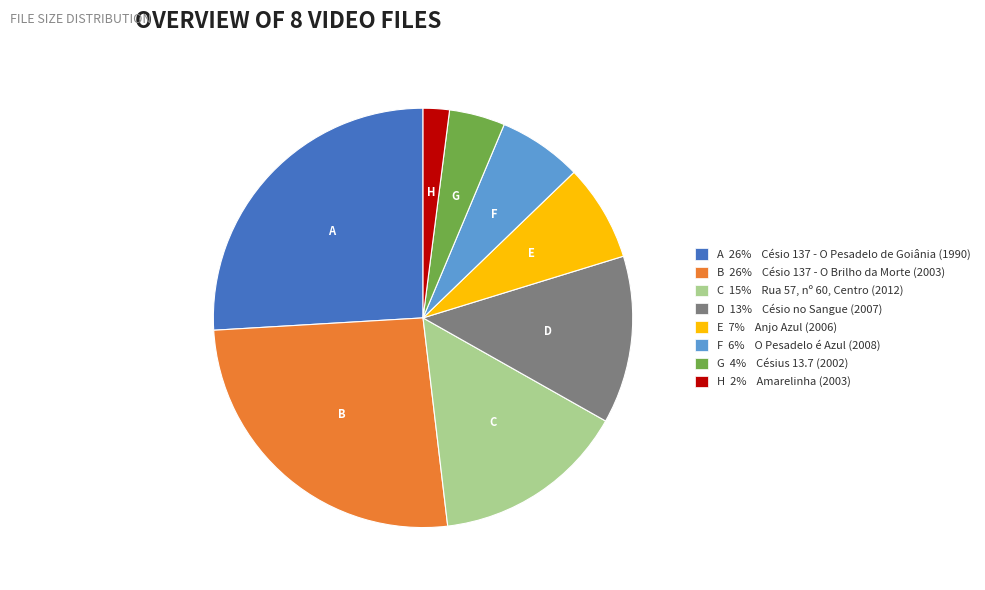

The F 6% O Pesadelo é Azul (2008) slice represents 1% of the pie. True or false?

False